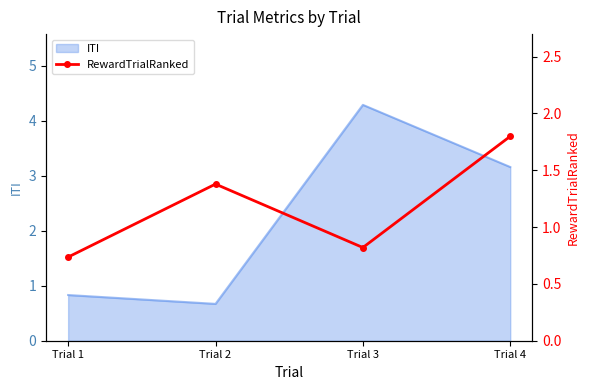

List the labels in order of ITI value, smallest first.

Trial 2, Trial 1, Trial 4, Trial 3